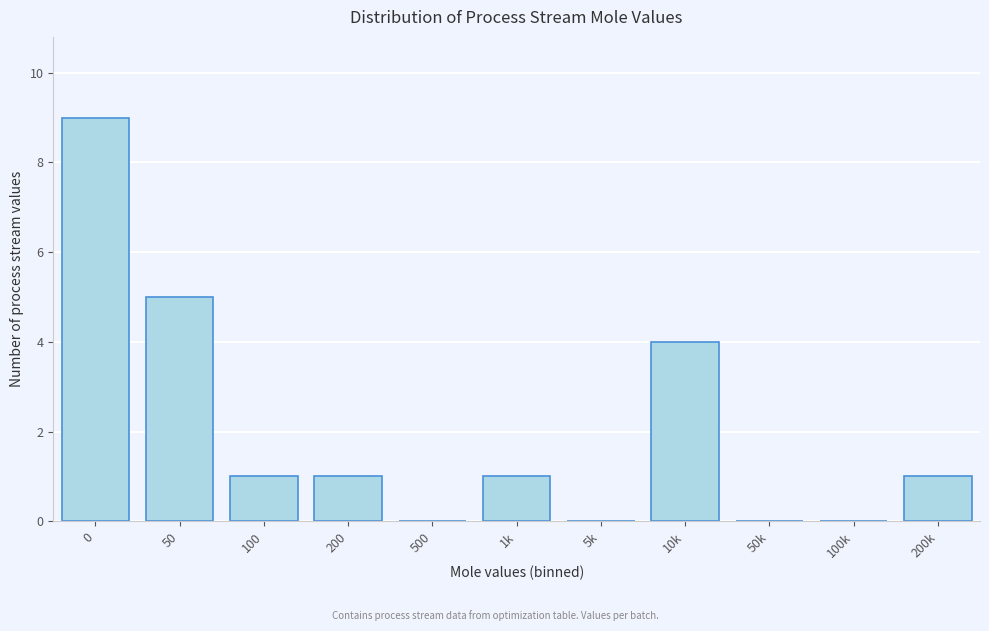

Reading left to right, list all the values displayed in this chart.

0=9	50=5	100=1	200=1	500=0	1k=1	5k=0	10k=4	50k=0	100k=0	200k=1